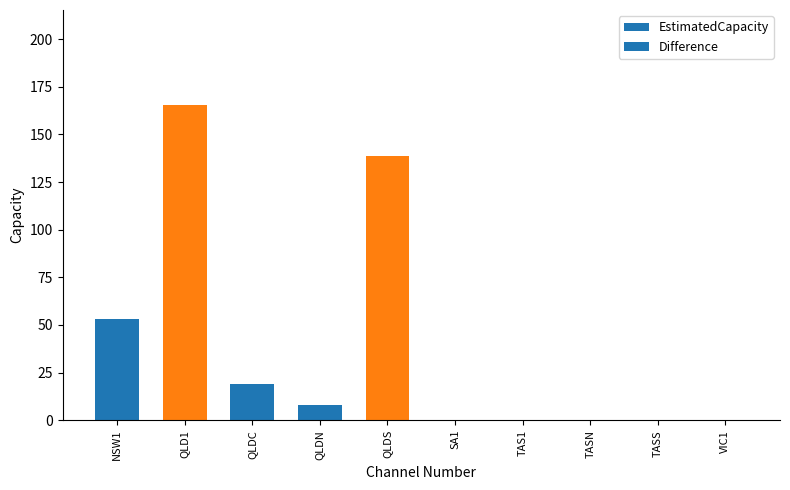

Are the bars grouped side by side (vs. stacked)?

No